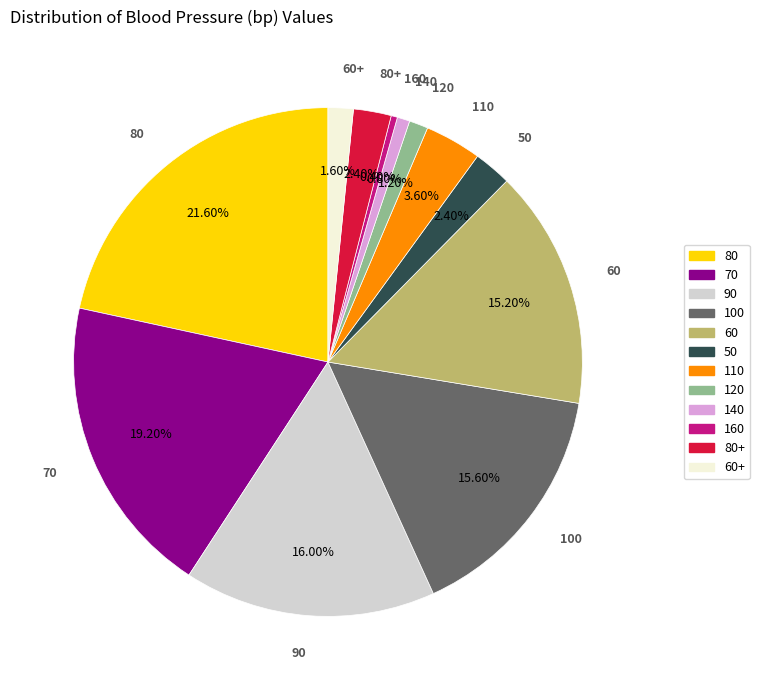

Is there a majority slice in this chart?

No